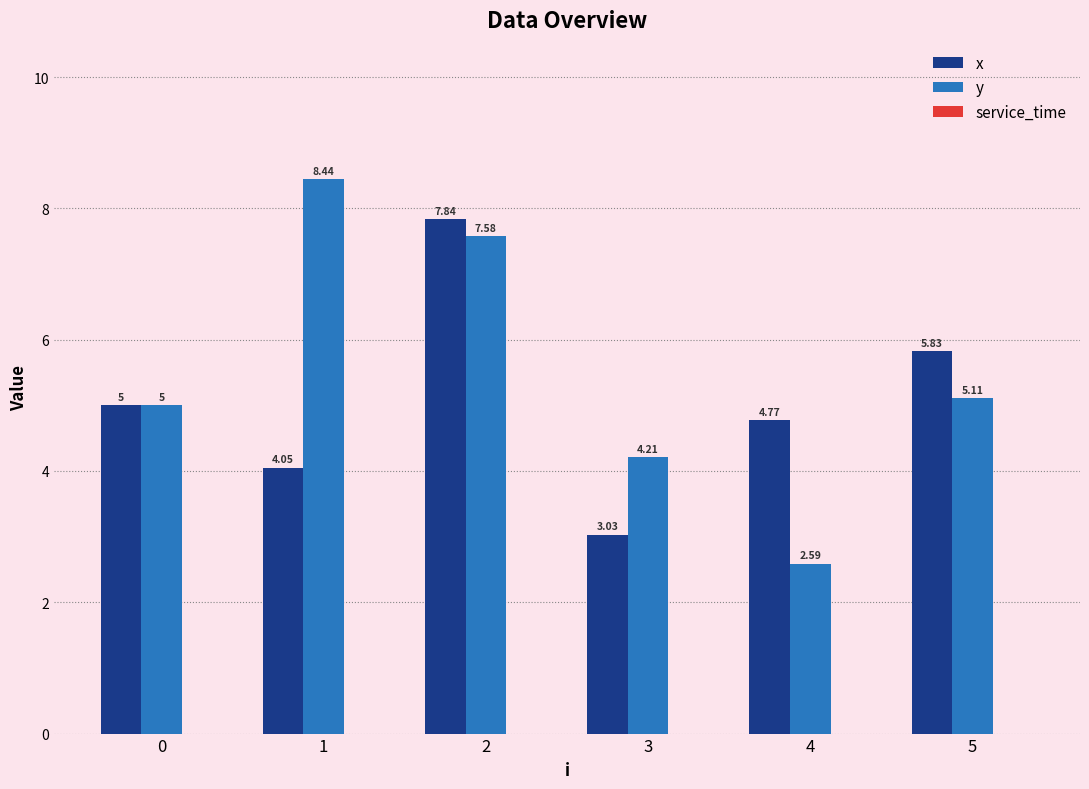

List the series in order of their peak value, highest first.

y, x